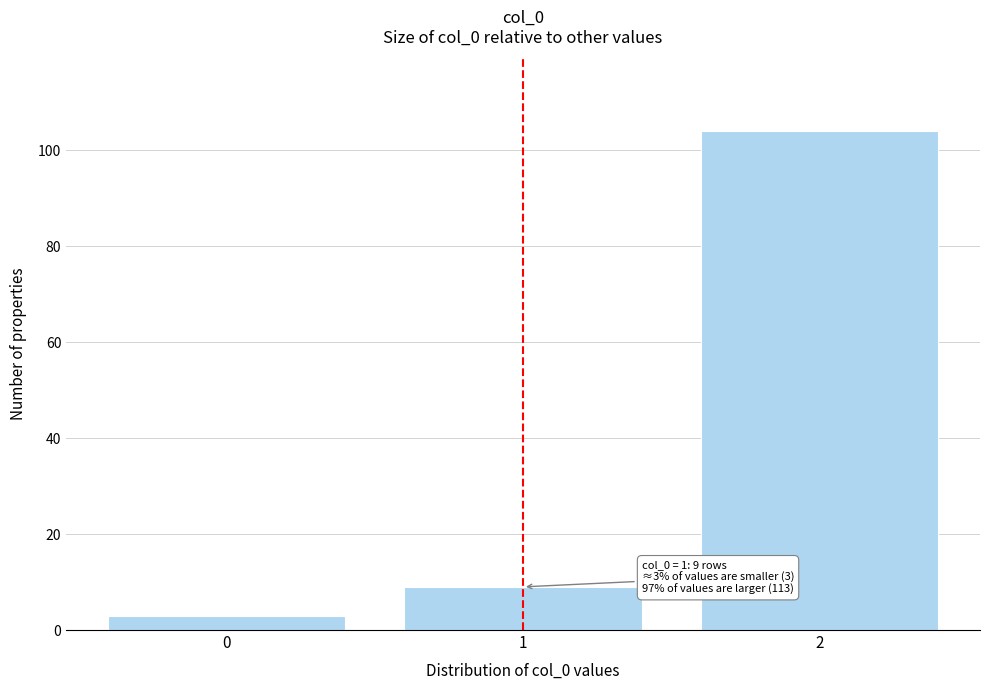

Which range on the x-axis has the tallest bar?

1.5 to 2.5